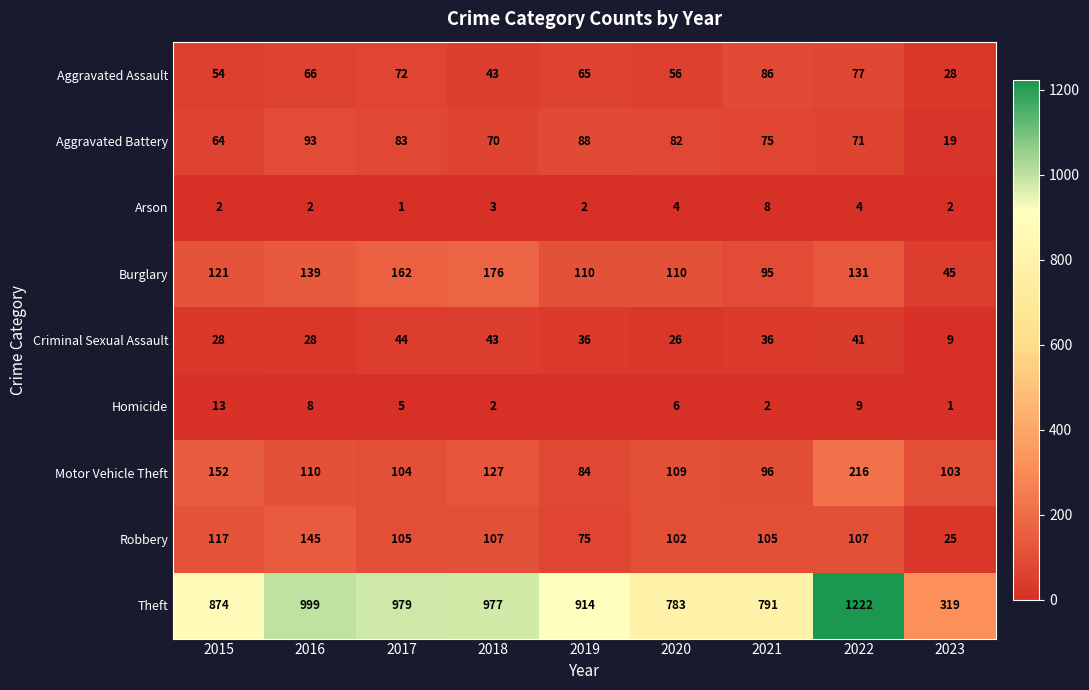

What is the difference between the maximum and minimum values in the Theft series?

903